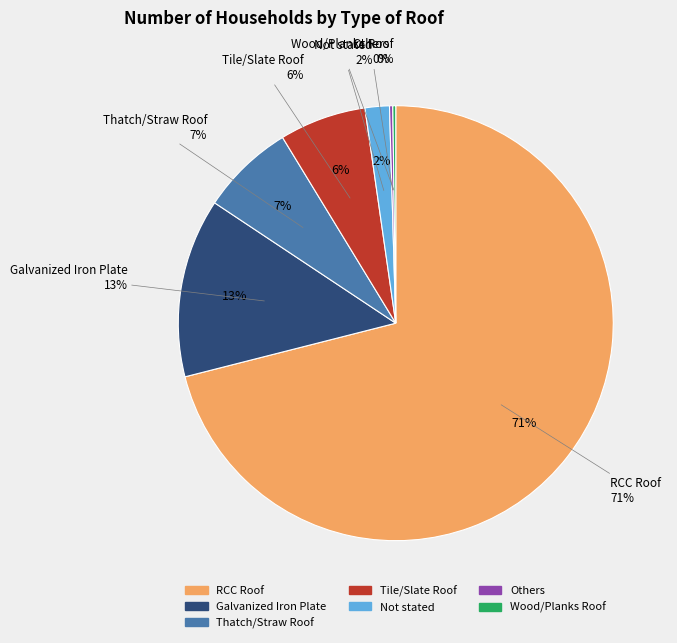

What is the largest slice in the pie chart?

RCC Roof